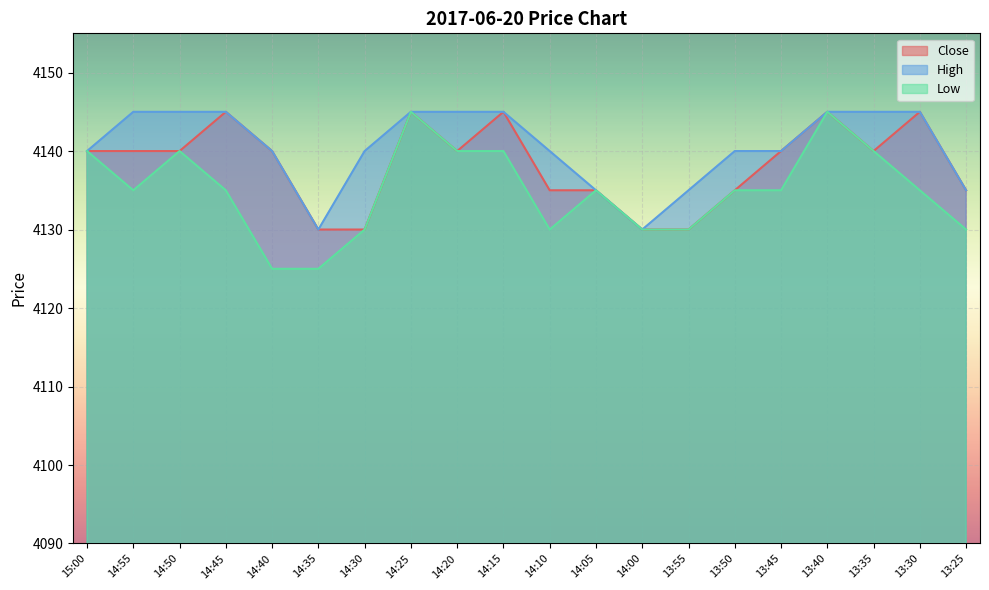

Reading right to left, extract all data points from this chart.

Close: 13:25=4135	13:30=4145	13:35=4140	13:40=4145	13:45=4140	13:50=4135	13:55=4130	14:00=4130	14:05=4135	14:10=4135	14:15=4145	14:20=4140	14:25=4145	14:30=4130	14:35=4130	14:40=4140	14:45=4145	14:50=4140	14:55=4140	15:00=4140
High: 13:25=4135	13:30=4145	13:35=4145	13:40=4145	13:45=4140	13:50=4140	13:55=4135	14:00=4130	14:05=4135	14:10=4140	14:15=4145	14:20=4145	14:25=4145	14:30=4140	14:35=4130	14:40=4140	14:45=4145	14:50=4145	14:55=4145	15:00=4140
Low: 13:25=4130	13:30=4135	13:35=4140	13:40=4145	13:45=4135	13:50=4135	13:55=4130	14:00=4130	14:05=4135	14:10=4130	14:15=4140	14:20=4140	14:25=4145	14:30=4130	14:35=4125	14:40=4125	14:45=4135	14:50=4140	14:55=4135	15:00=4140